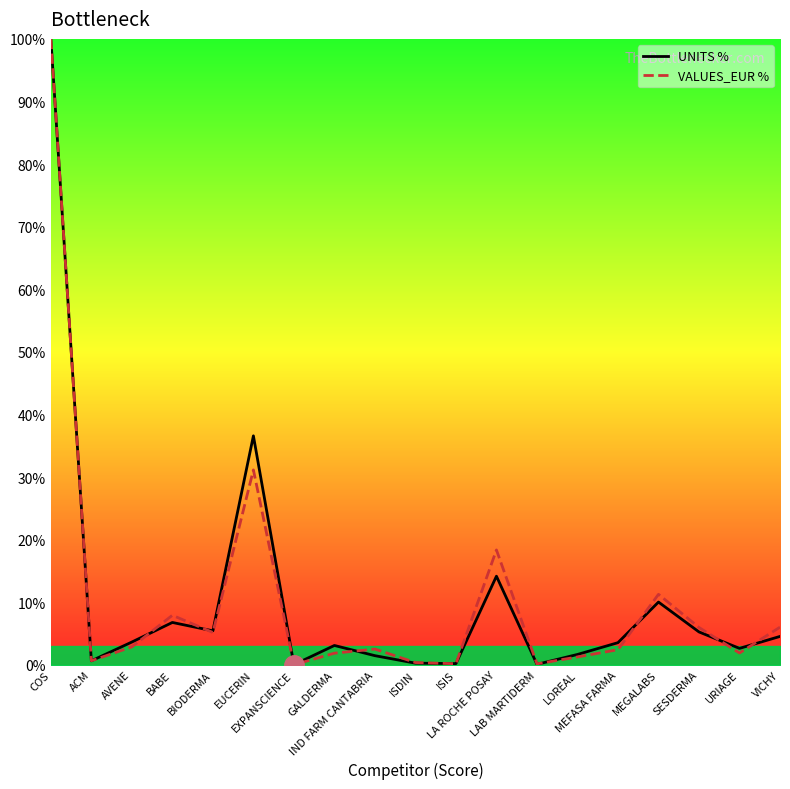

The value of VALUES_EUR % at MEGALABS is 15.4. True or false?

False